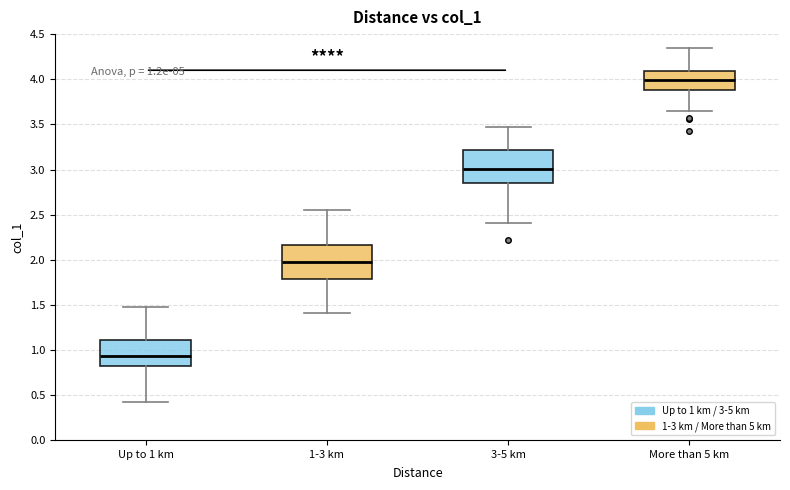

Which box's median line is the highest?

More than 5 km